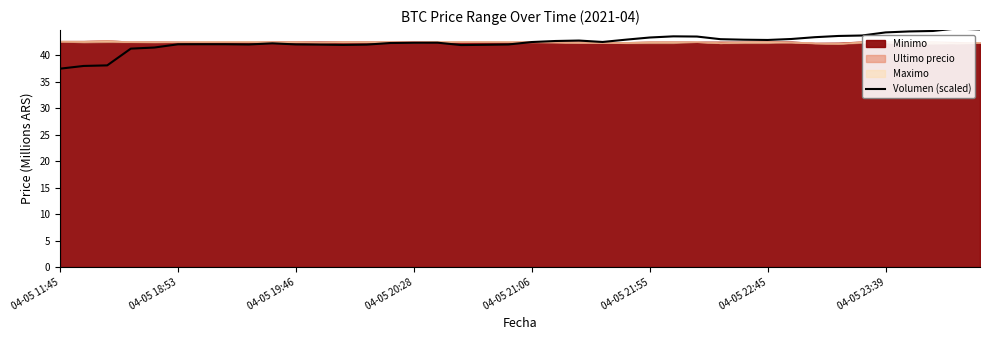

What is the ratio of the value at 27 to the value at 16?

1.0